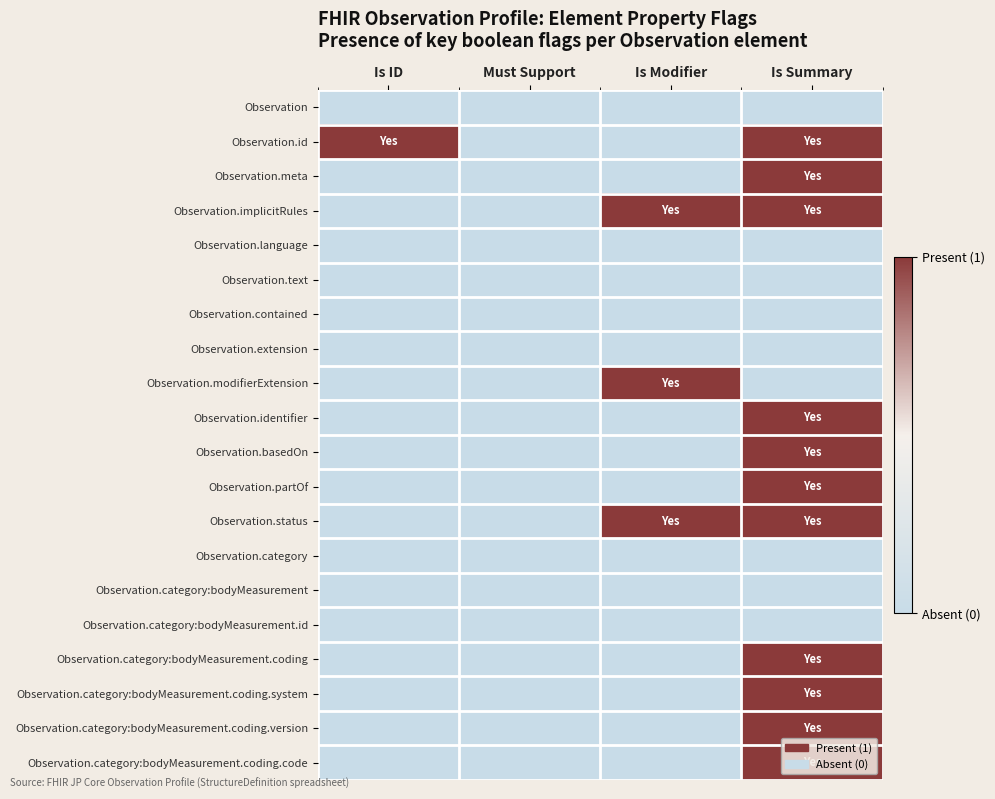

Reading left to right, what are all the values shown in this chart?

Observation: Is ID=0	Must Support=0	Is Modifier=0	Is Summary=0
Observation.id: Is ID=1	Must Support=0	Is Modifier=0	Is Summary=1
Observation.meta: Is ID=0	Must Support=0	Is Modifier=0	Is Summary=1
Observation.implicitRules: Is ID=0	Must Support=0	Is Modifier=1	Is Summary=1
Observation.language: Is ID=0	Must Support=0	Is Modifier=0	Is Summary=0
Observation.text: Is ID=0	Must Support=0	Is Modifier=0	Is Summary=0
Observation.contained: Is ID=0	Must Support=0	Is Modifier=0	Is Summary=0
Observation.extension: Is ID=0	Must Support=0	Is Modifier=0	Is Summary=0
Observation.modifierExtension: Is ID=0	Must Support=0	Is Modifier=1	Is Summary=0
Observation.identifier: Is ID=0	Must Support=0	Is Modifier=0	Is Summary=1
Observation.basedOn: Is ID=0	Must Support=0	Is Modifier=0	Is Summary=1
Observation.partOf: Is ID=0	Must Support=0	Is Modifier=0	Is Summary=1
Observation.status: Is ID=0	Must Support=0	Is Modifier=1	Is Summary=1
Observation.category: Is ID=0	Must Support=0	Is Modifier=0	Is Summary=0
Observation.category:bodyMeasurement: Is ID=0	Must Support=0	Is Modifier=0	Is Summary=0
Observation.category:bodyMeasurement.id: Is ID=0	Must Support=0	Is Modifier=0	Is Summary=0
Observation.category:bodyMeasurement.coding: Is ID=0	Must Support=0	Is Modifier=0	Is Summary=1
Observation.category:bodyMeasurement.coding.system: Is ID=0	Must Support=0	Is Modifier=0	Is Summary=1
Observation.category:bodyMeasurement.coding.version: Is ID=0	Must Support=0	Is Modifier=0	Is Summary=1
Observation.category:bodyMeasurement.coding.code: Is ID=0	Must Support=0	Is Modifier=0	Is Summary=1